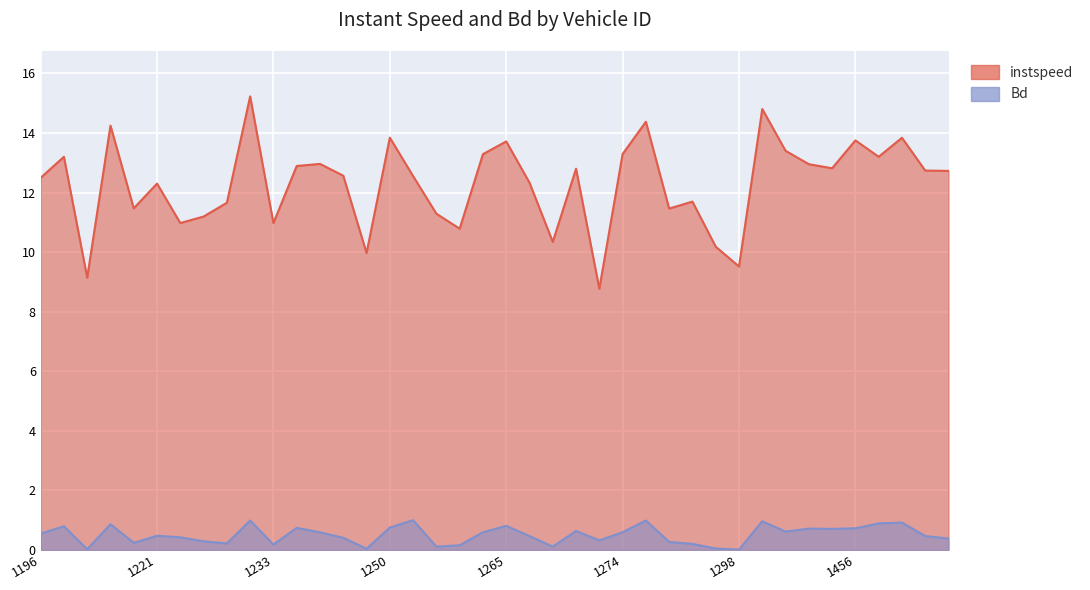

Reading left to right, list all the values displayed in this chart.

instspeed: 12.5	13.2	9.1	14.2	11.5	12.3	11.0	11.2	11.7	15.2	11.0	12.9	13.0	12.6	10.0	13.8	12.6	11.3	10.8	13.3	13.7	12.3	10.3	12.8	8.8	13.3	14.4	11.5	11.7	10.2	9.5	14.8	13.4	13.0	12.8	13.8	13.2	13.8	12.7	12.7
Bd: 0.5	0.8	0.0	0.9	0.2	0.5	0.4	0.3	0.2	1.0	0.2	0.7	0.6	0.4	0.0	0.8	1.0	0.1	0.2	0.6	0.8	0.5	0.1	0.6	0.3	0.6	1.0	0.3	0.2	0.0	0.0	1.0	0.6	0.7	0.7	0.7	0.9	0.9	0.5	0.4